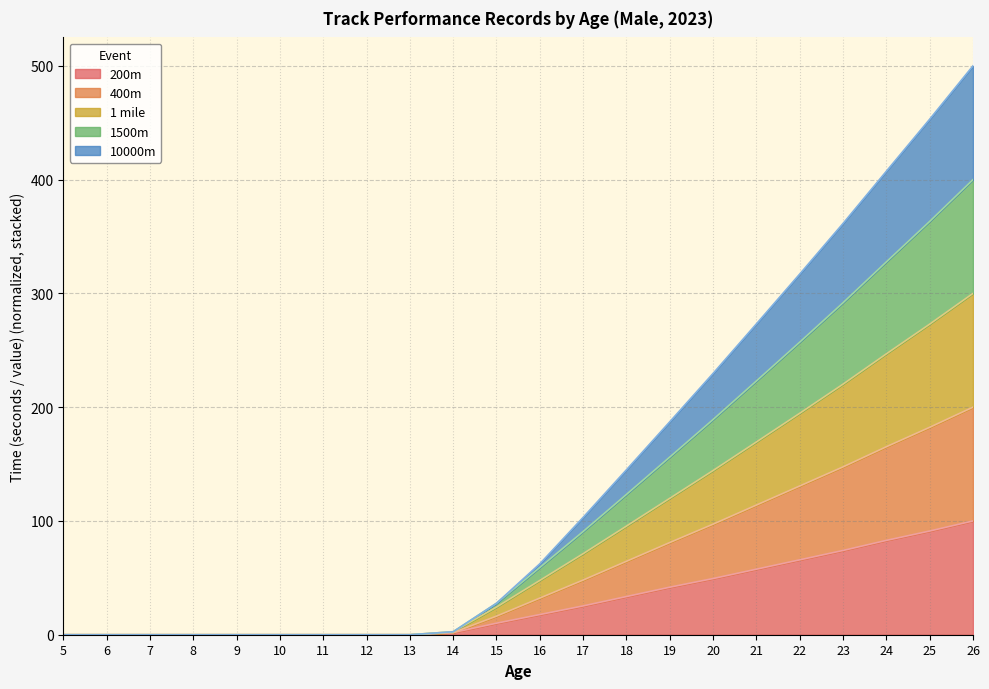

The 200m series shows 57.6 at 21. True or false?

True